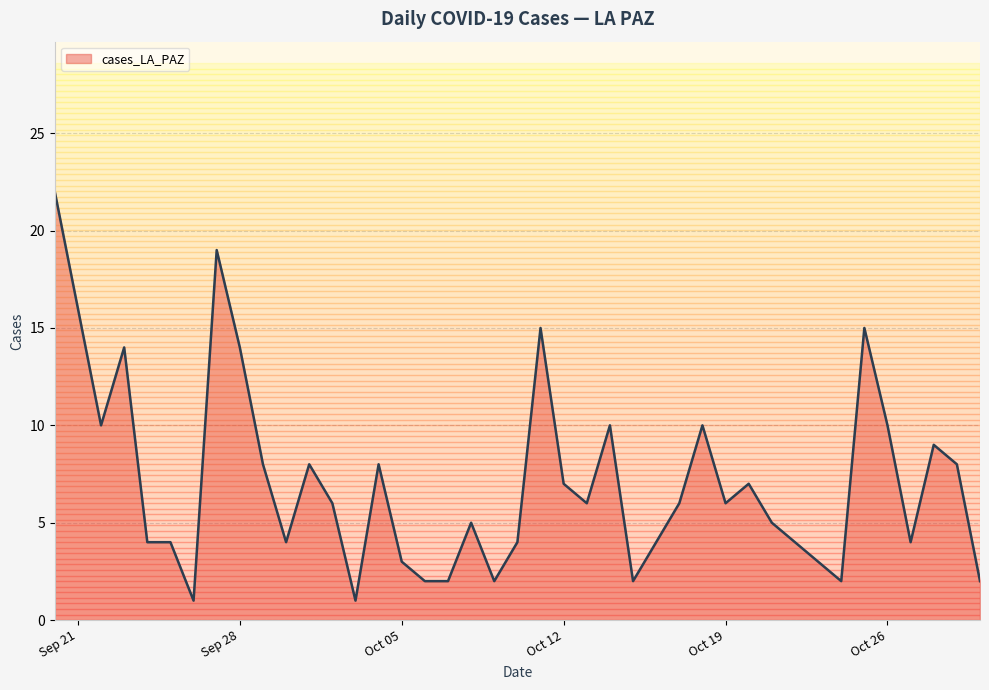

What is the difference between the maximum and minimum values?

21